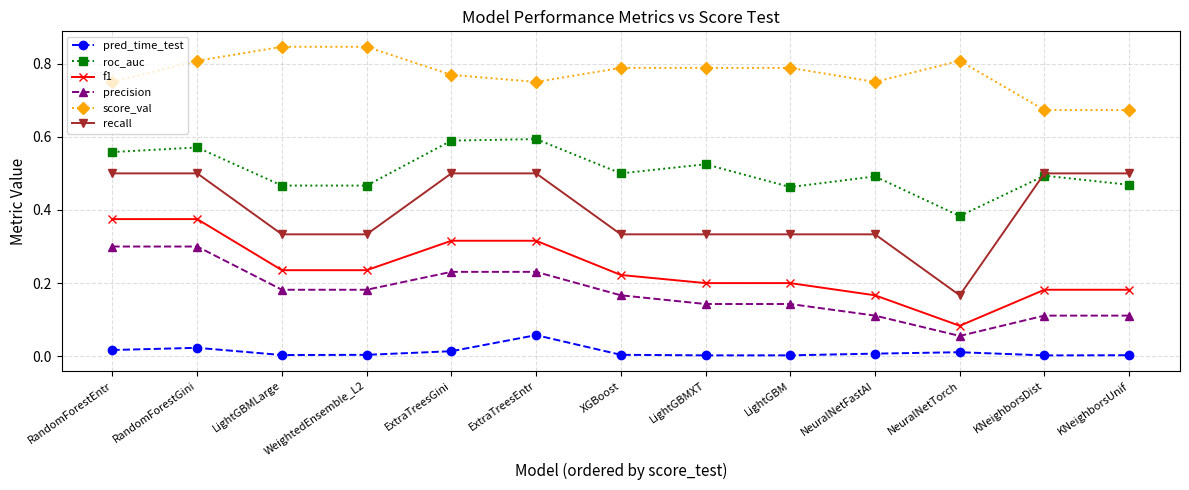

At which category does score_val reach its first local valley?

ExtraTreesEntr